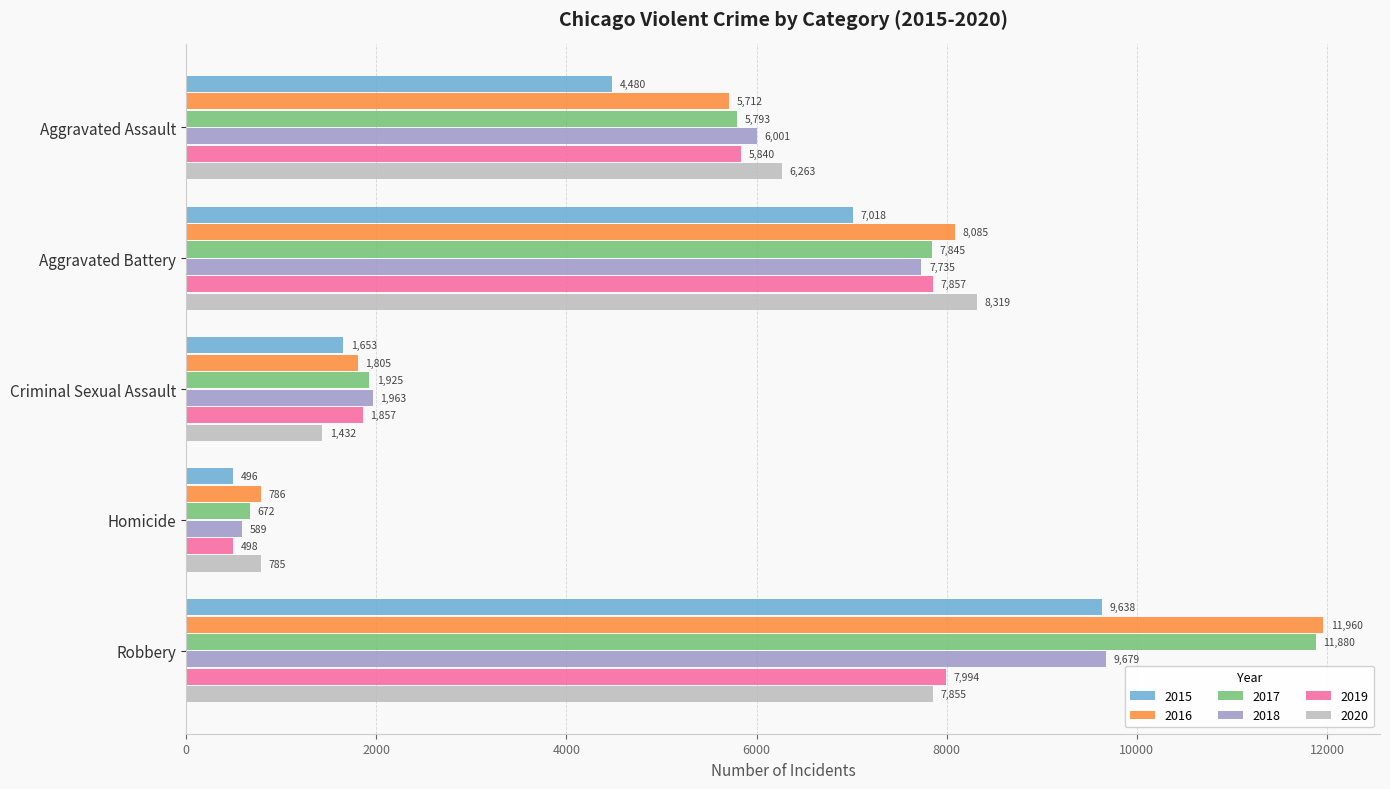

Count the number of data series in this chart.

6